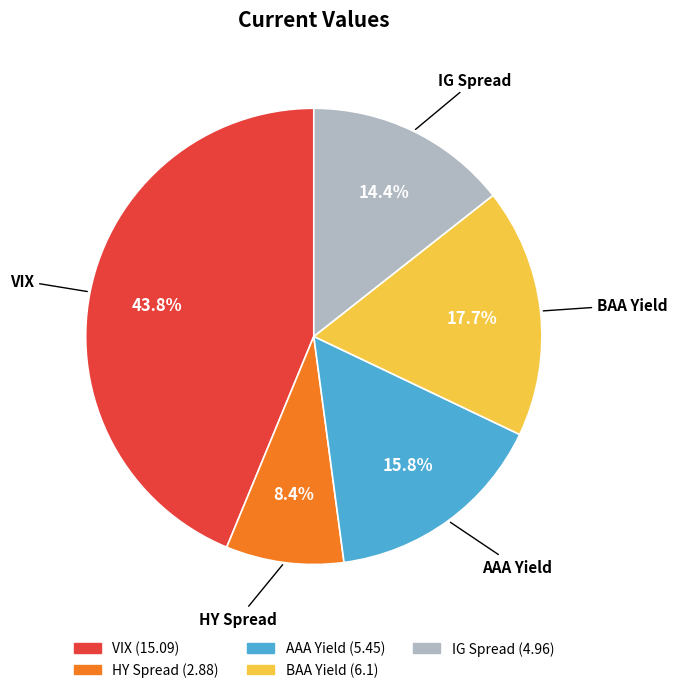

Is it true that IG Spread is 25% of the pie?

False